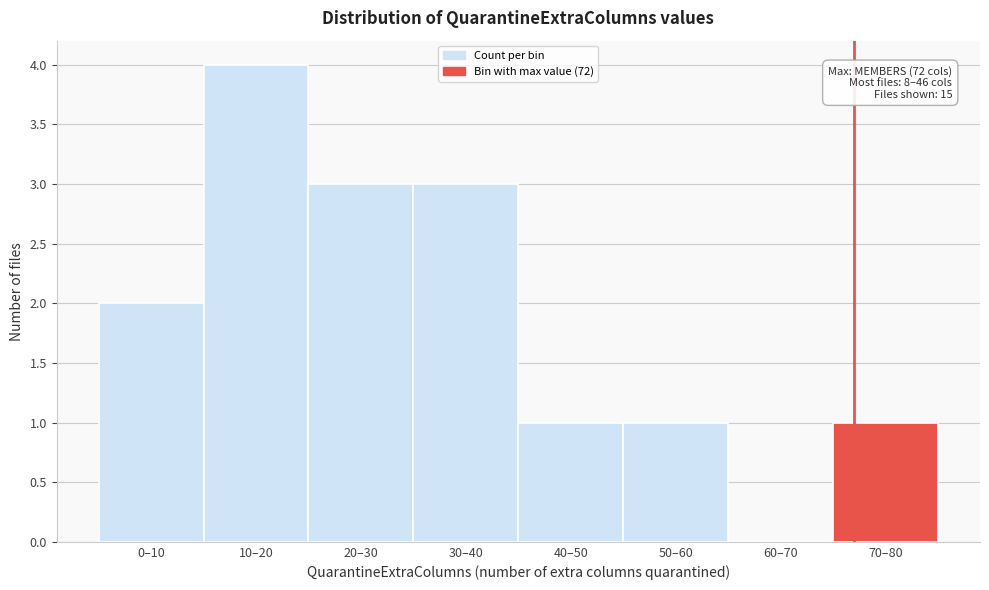

Reading left to right, extract all data points from this chart.

0–10=2	10–20=4	20–30=3	30–40=3	40–50=1	50–60=1	60–70=0	70–80=1